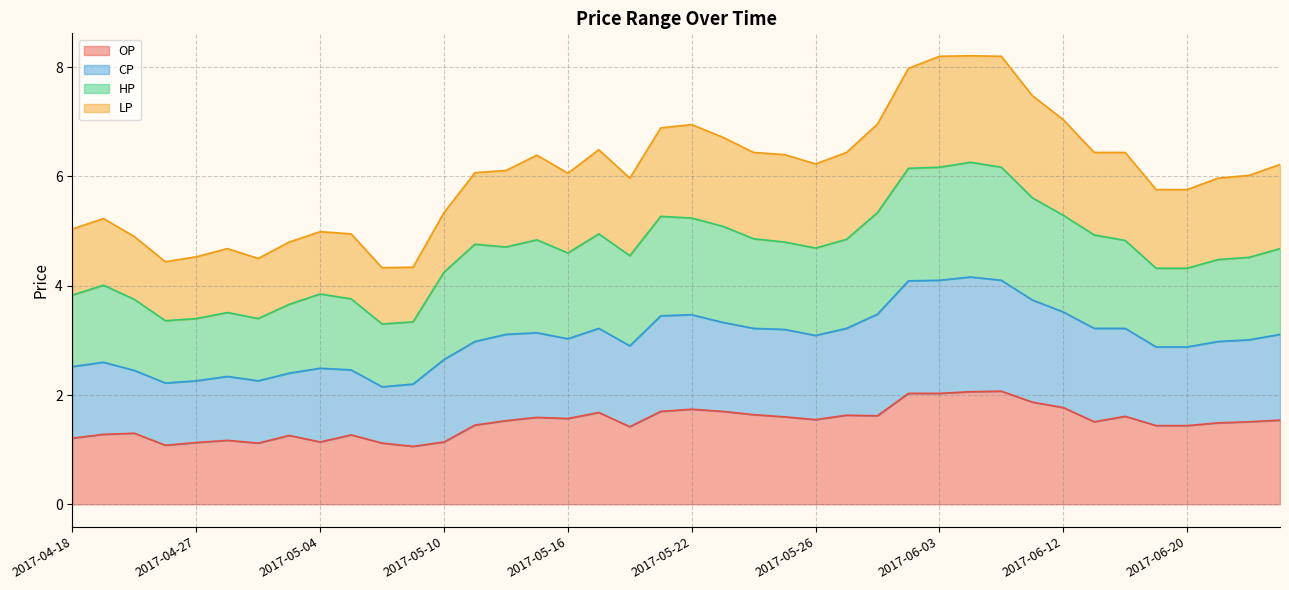

What is the lowest value of the OP series?

1.1